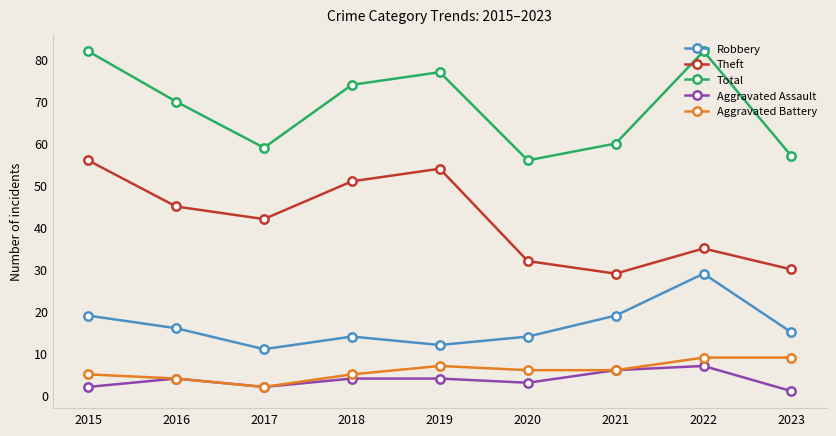

What is the value of the Robbery point at the 2nd from the left?

16